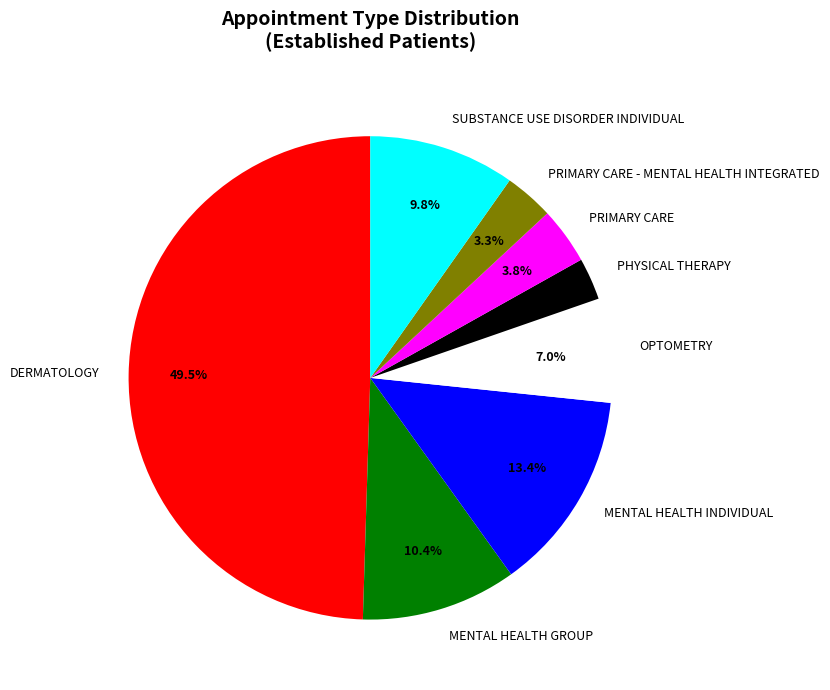

What percentage is the OPTOMETRY slice, to the nearest percent?

7%